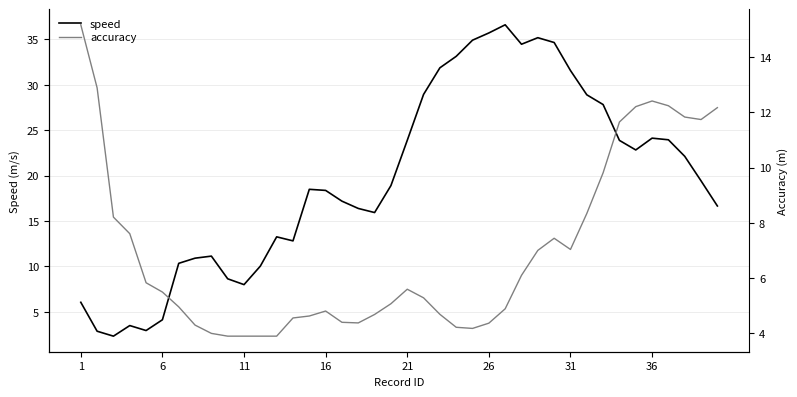

What is the smallest value displayed?

2.3